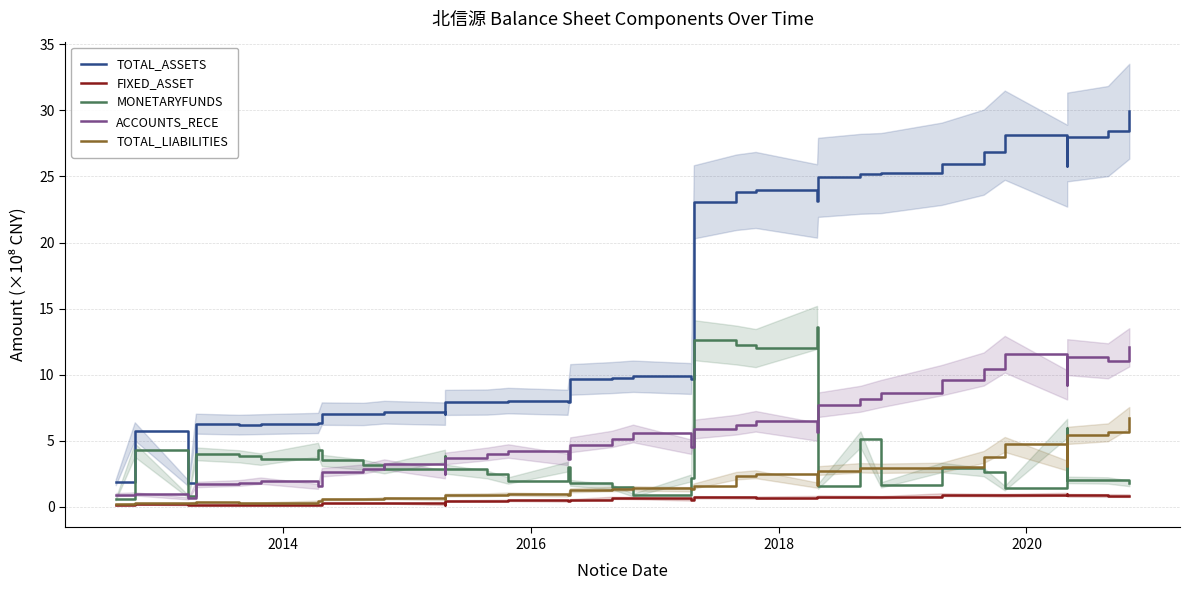

How many times do ACCOUNTS_RECE and MONETARYFUNDS cross each other?

6